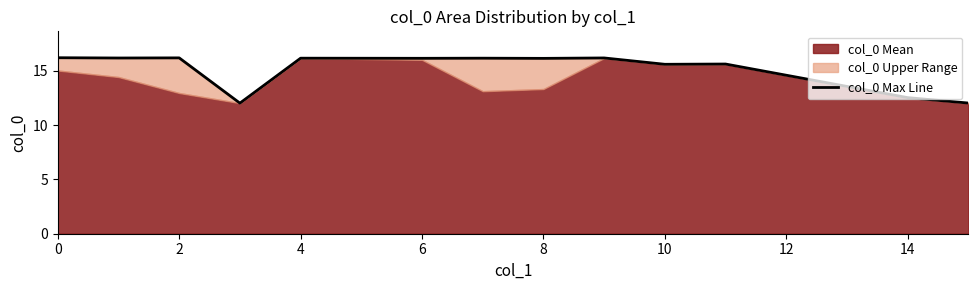

How many lines are shown in the chart?

1